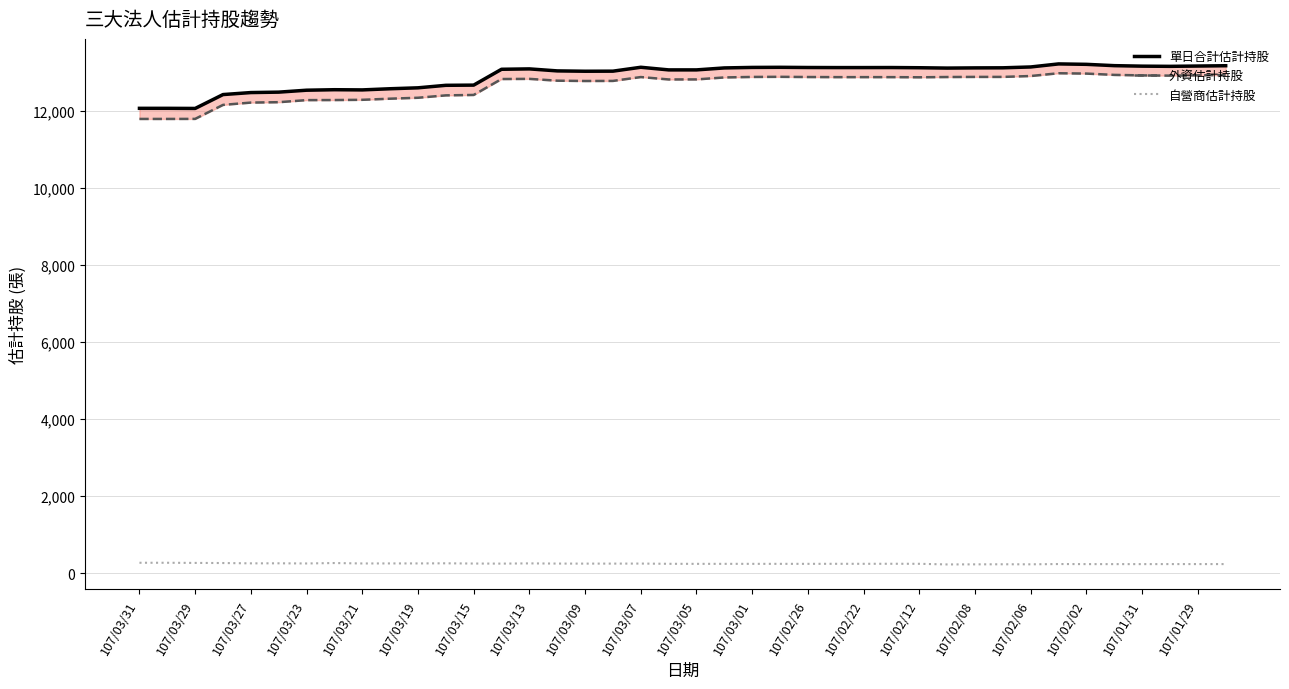

True or false: 外資估計持股 and 自營商估計持股 cross at least once.

False